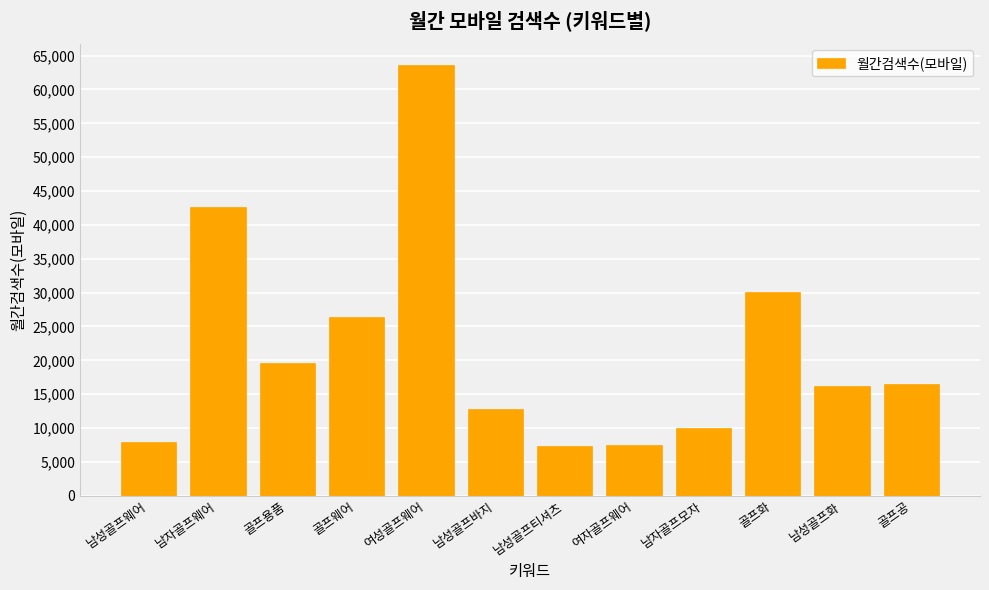

What is the difference between the values at 여성골프웨어 and 남자골프모자?

53600